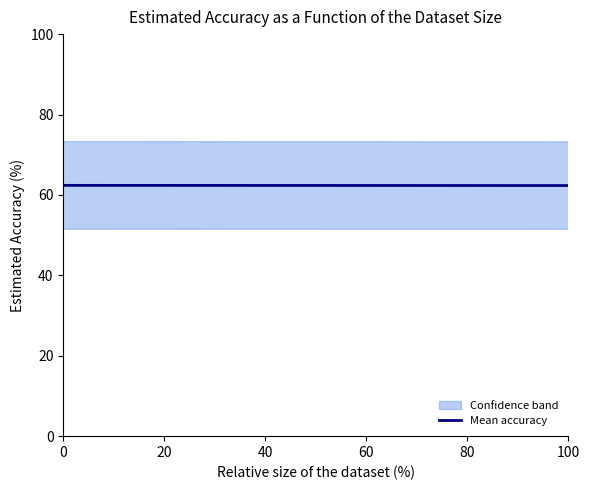

Does the chart display data point markers on the line(s)?

No